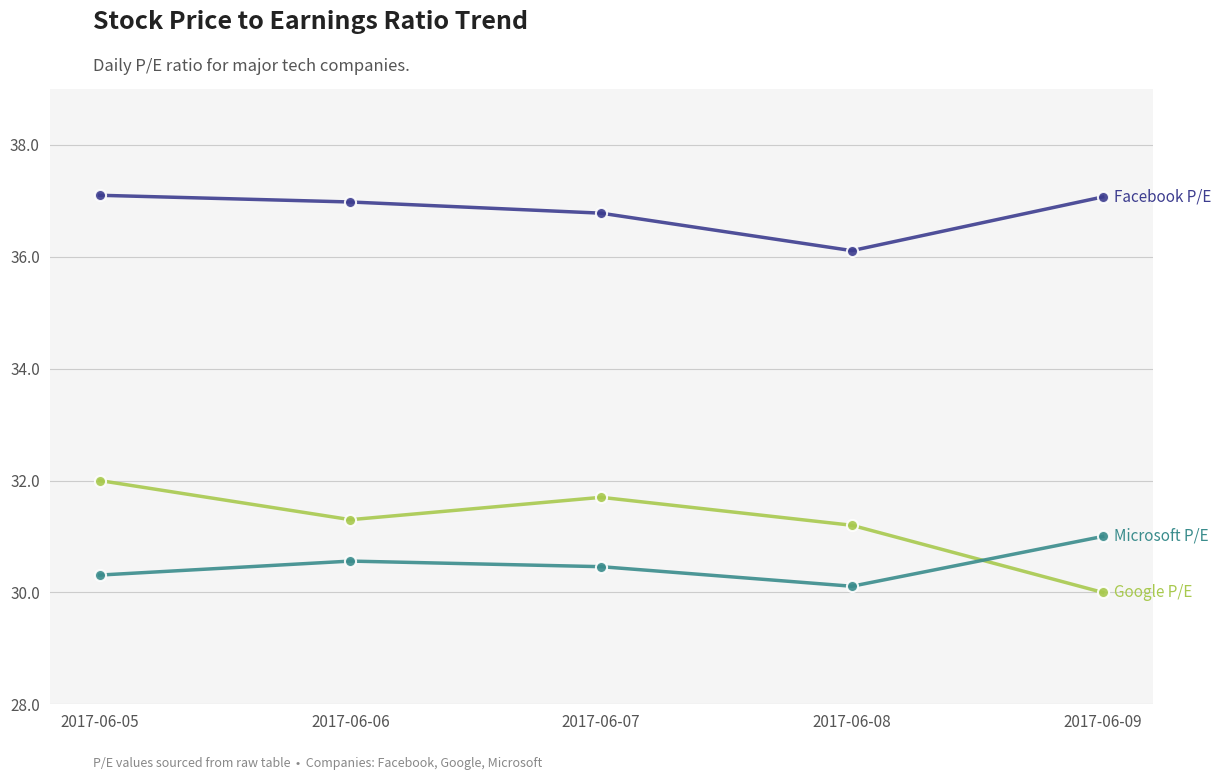

What is the total value across all series at 2017-06-05?

99.4